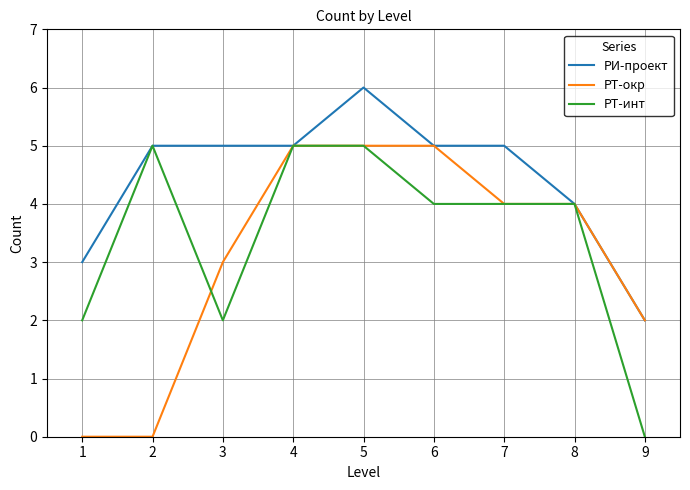

What is the total value across all series at 3?

10